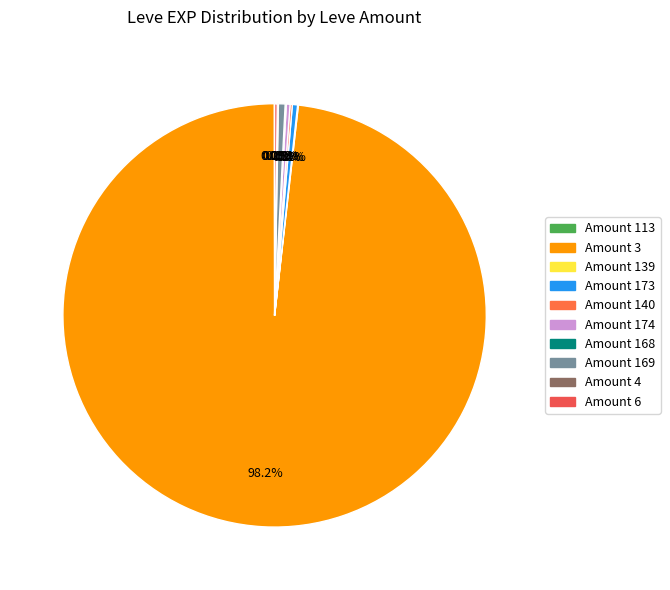

Does any single category account for the majority?

Yes